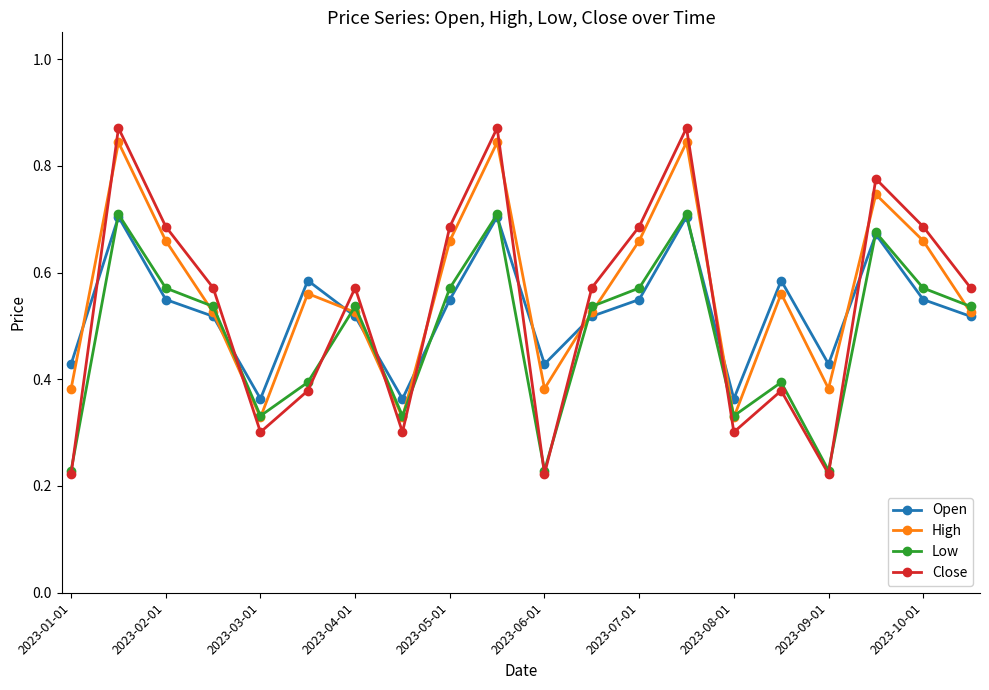

How many interior local peaks does the High series have?

6